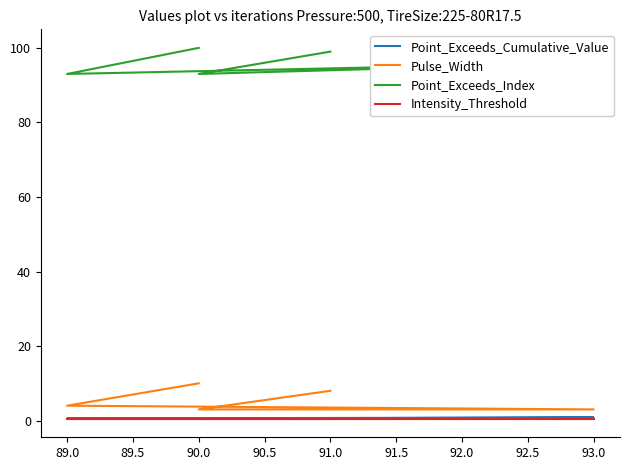

List the series in order of their peak value, highest first.

Point_Exceeds_Index, Pulse_Width, Point_Exceeds_Cumulative_Value, Intensity_Threshold